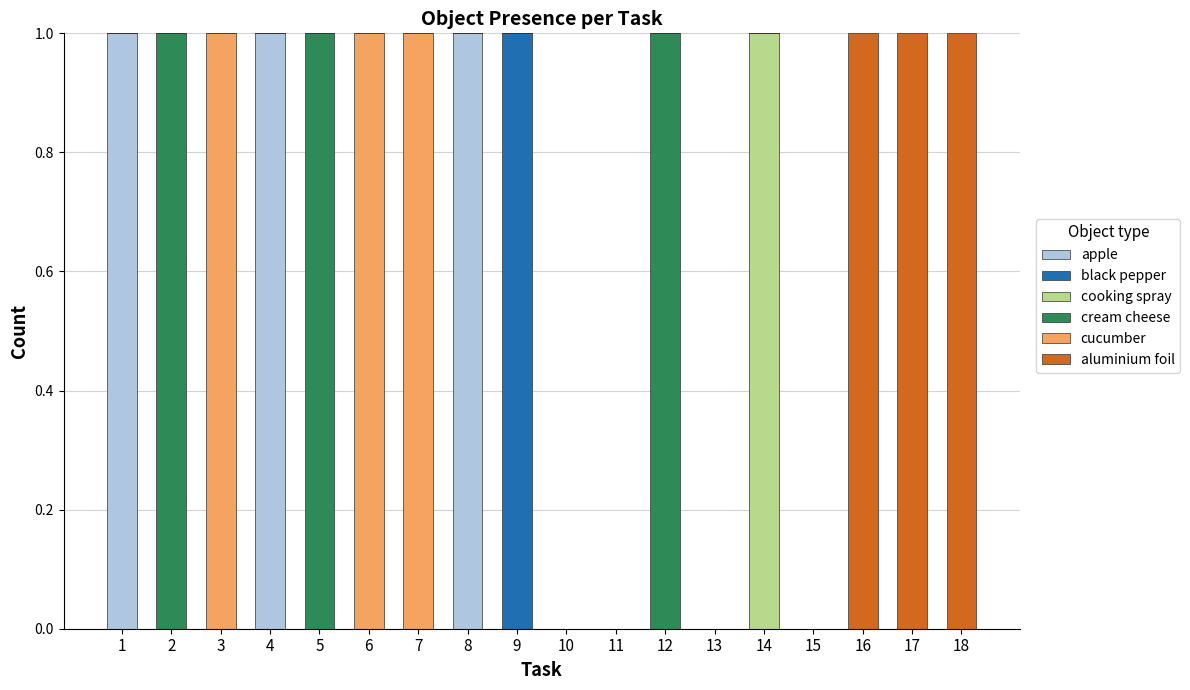

How many series are shown in this chart?

6